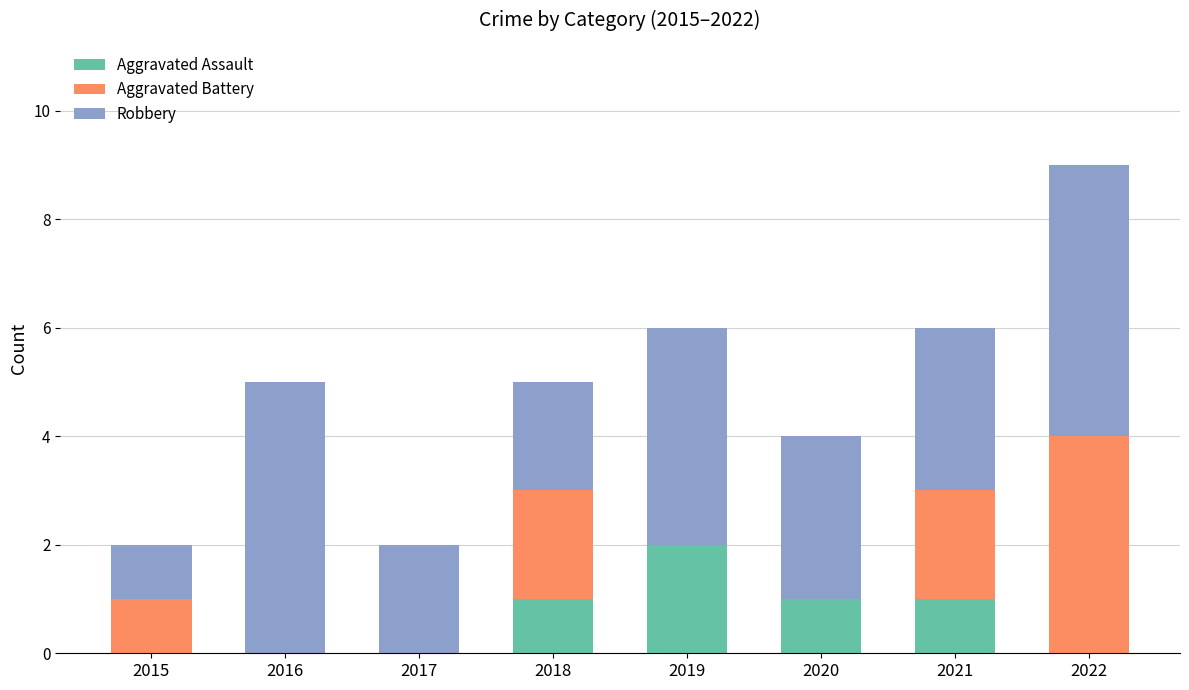

What is the total value across all series at 2018?

5